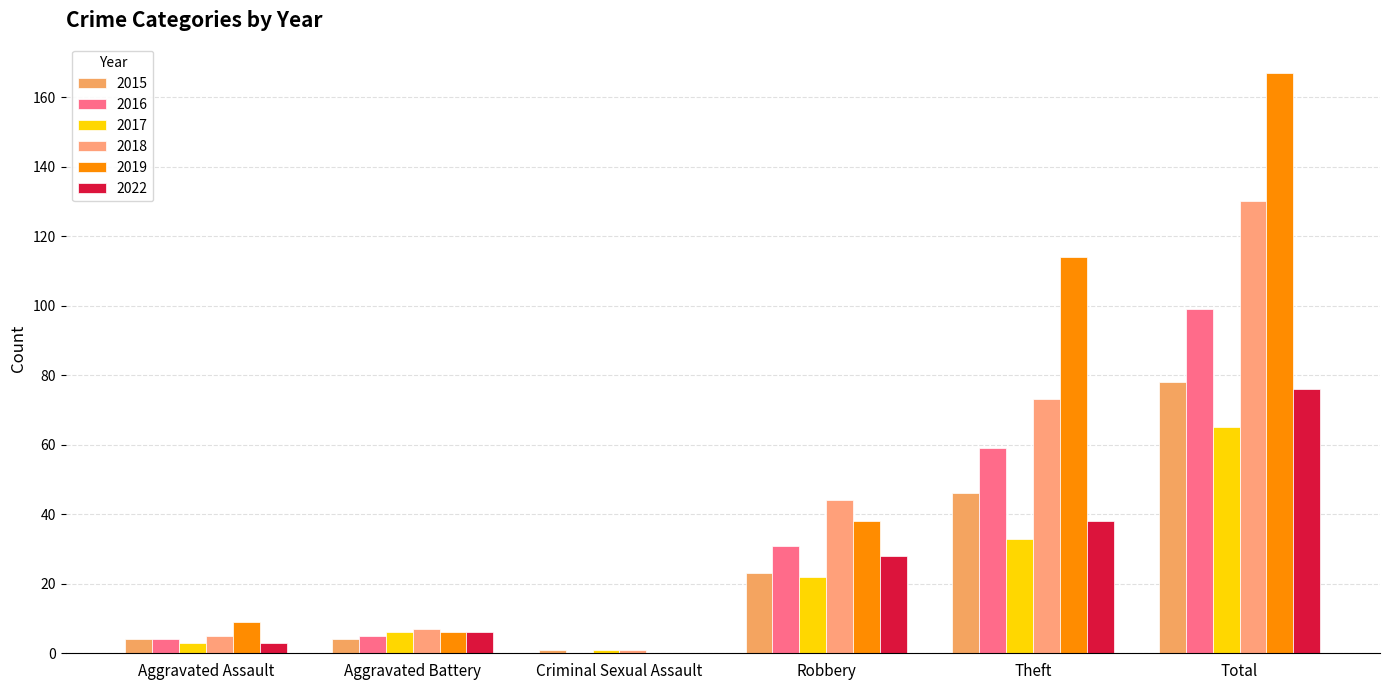

At Aggravated Assault, list the series in order from largest to smallest.

2019, 2018, 2015, 2016, 2017, 2022